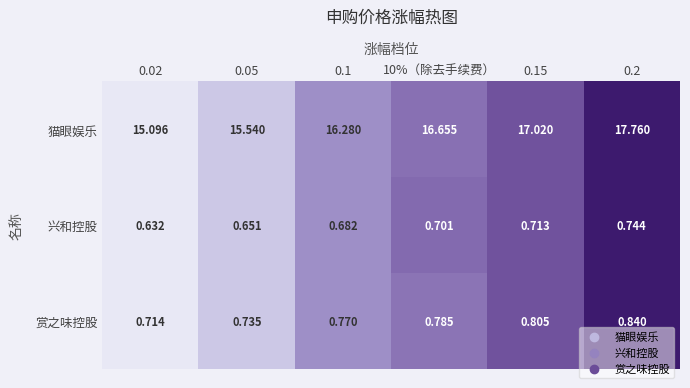

Between 10%（除去手续费） and 0.2, which series saw the biggest shift?

猫眼娱乐